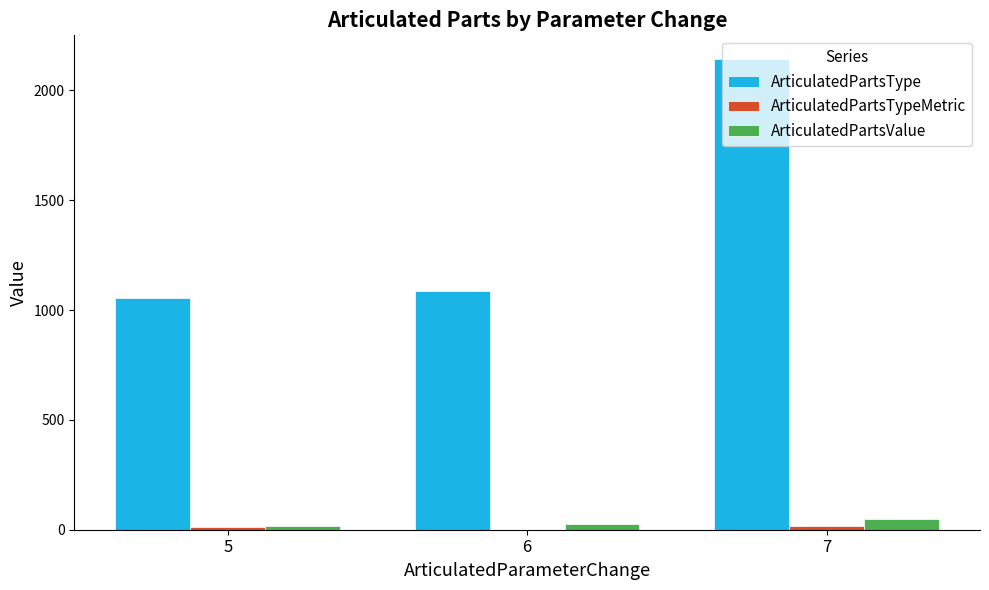

Which series changed the most between 5 and 7?

ArticulatedPartsType